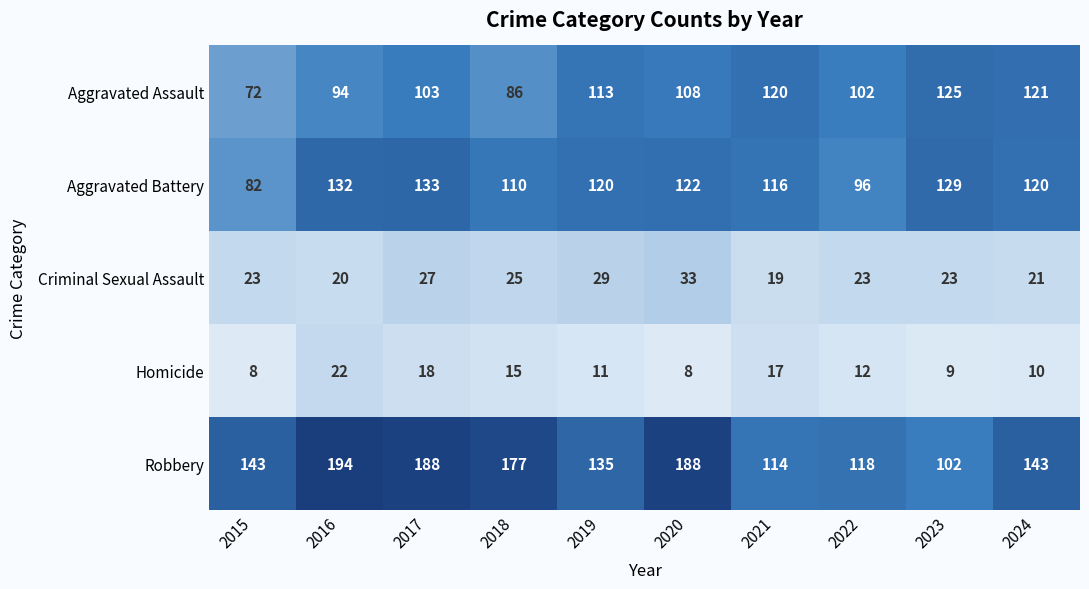

How many data points does each series have?

10